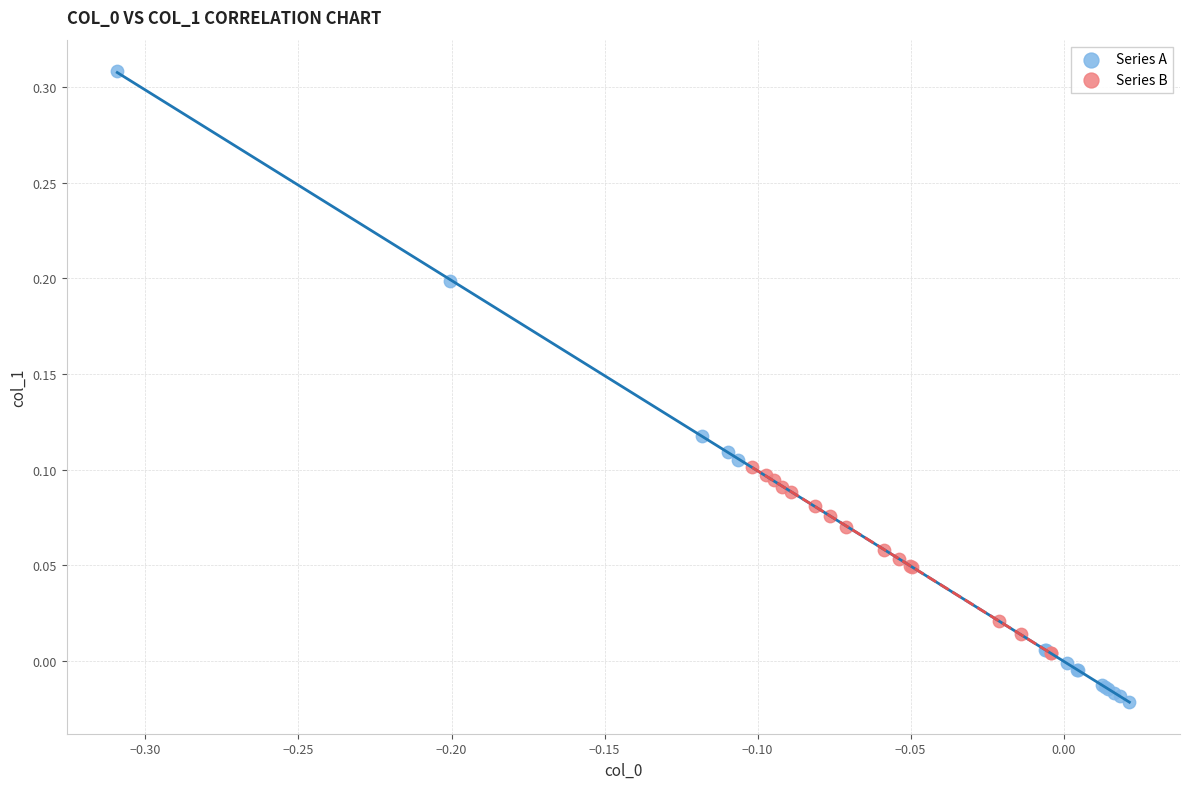

Which series contains the highest Y value?

Series A